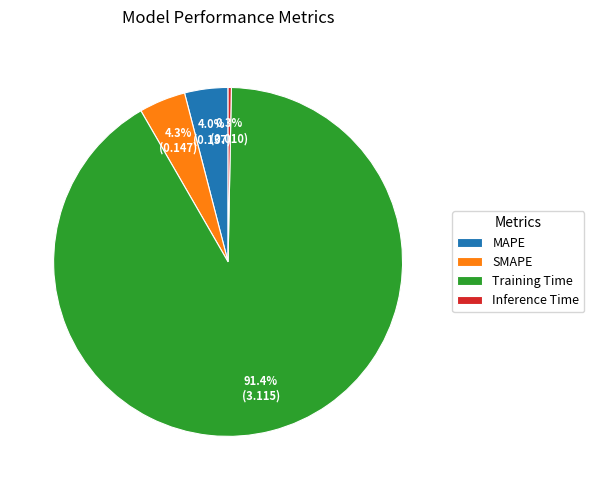

Which slice is the smallest?

Inference Time